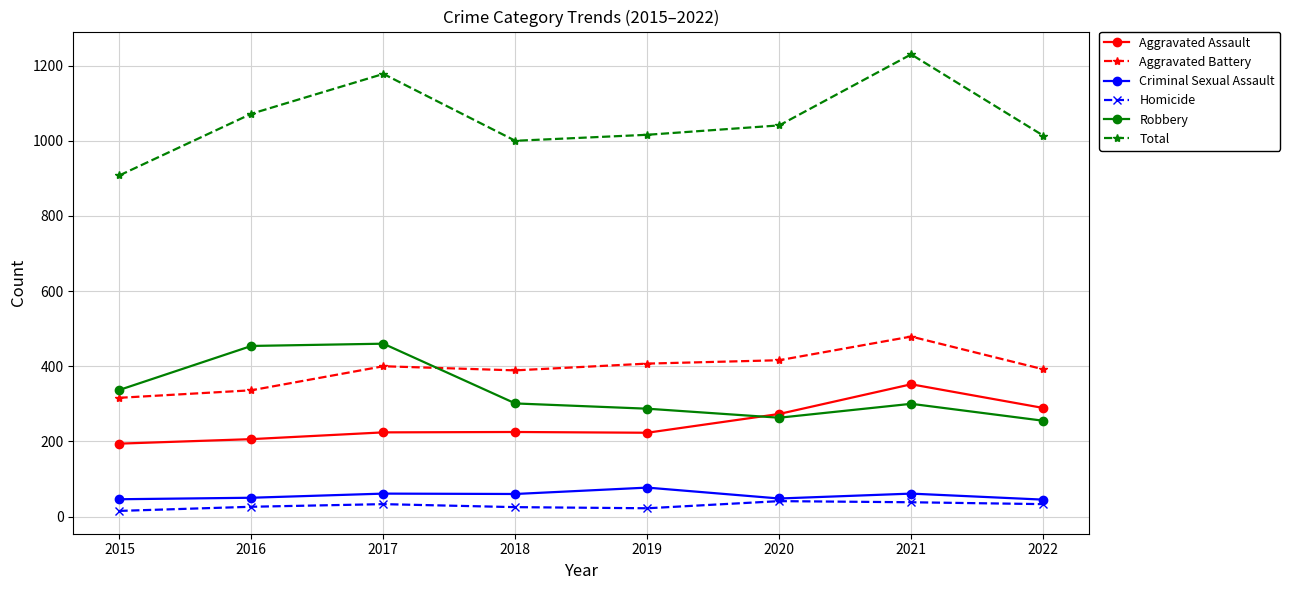

How many series are shown in this chart?

6